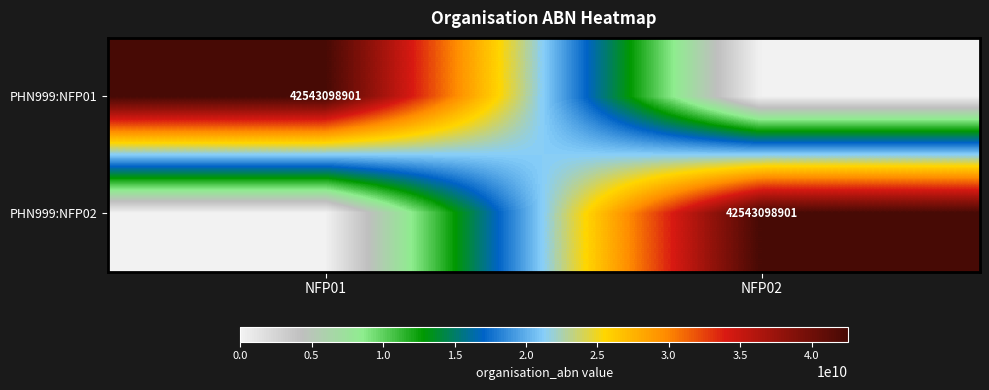

The value of PHN999:NFP01 at NFP01 is 42543098901. True or false?

True